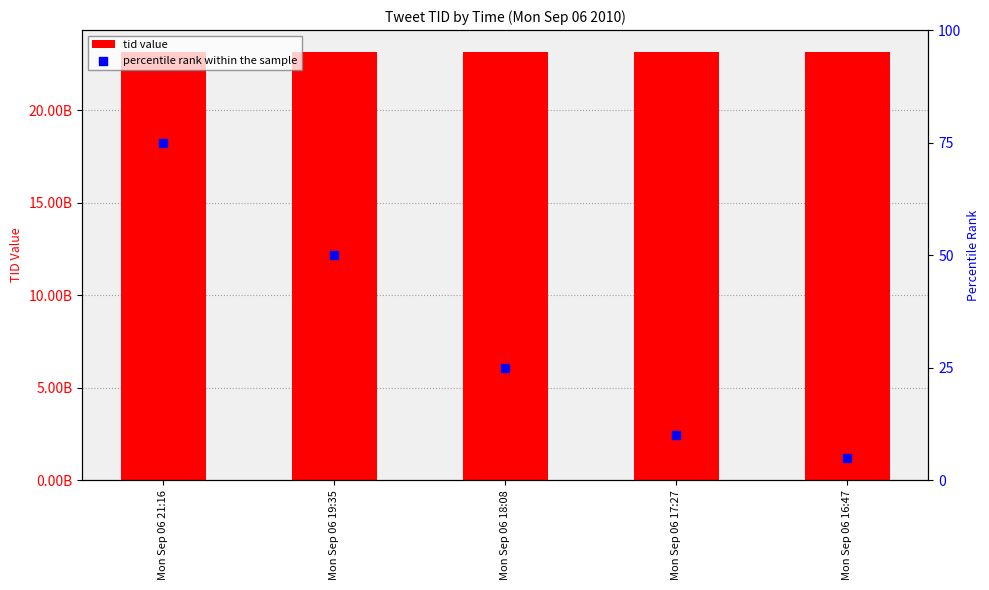

Which series reaches the maximum Y coordinate?

tid value